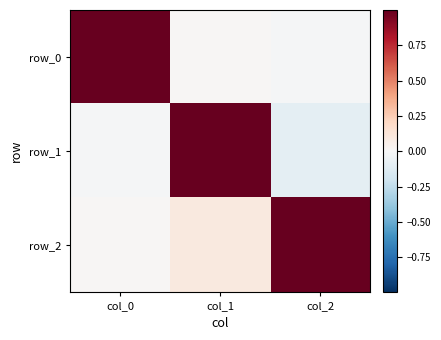

True or false: row_1 has a value of -0.0 at col_0.

True